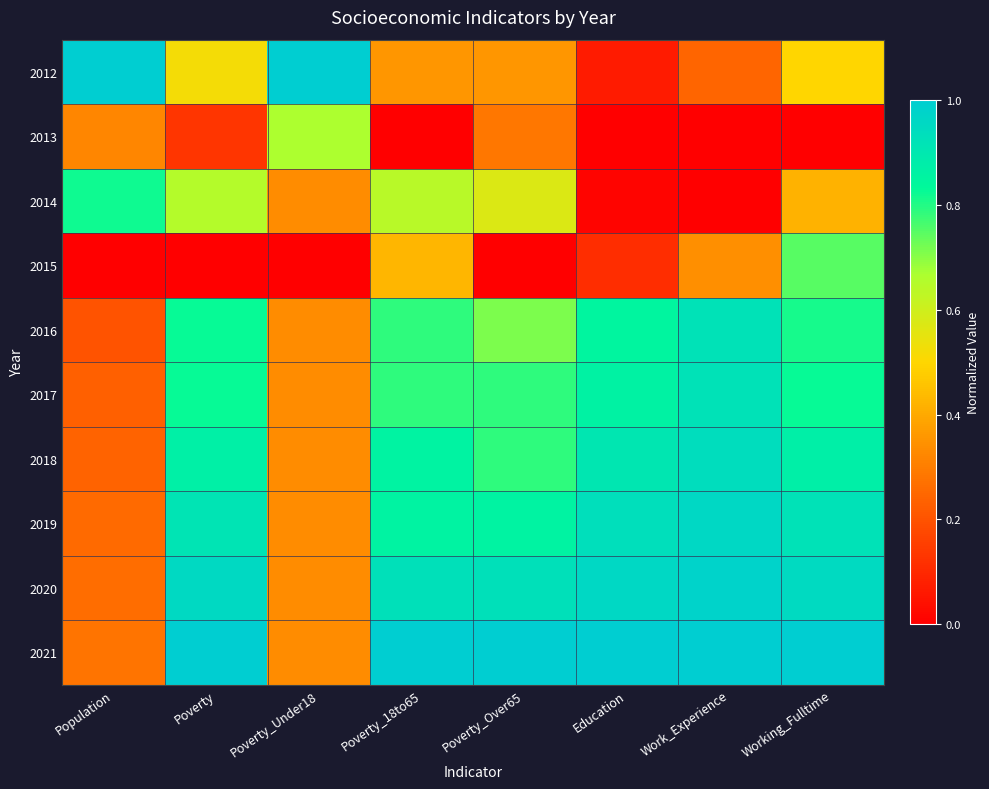

How many series are shown in this chart?

10